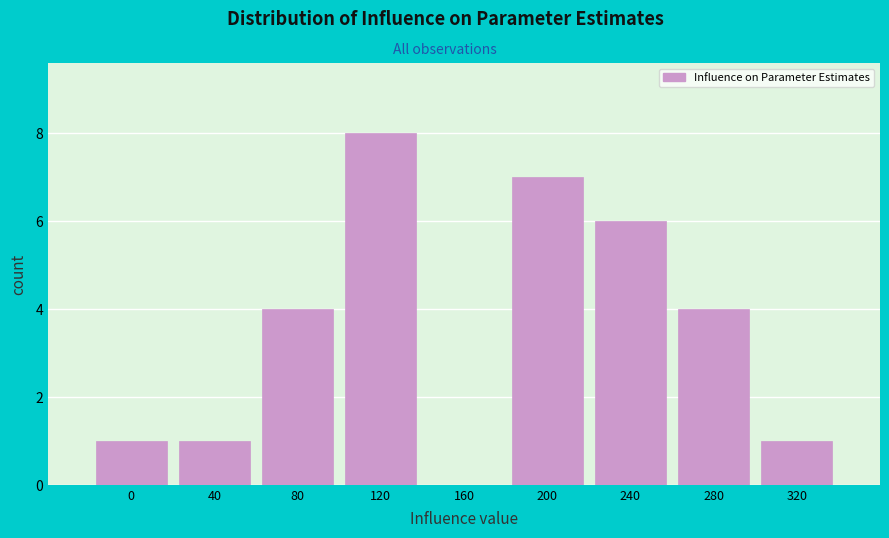

Reading left to right, list all the values displayed in this chart.

0=1	40=1	80=4	120=8	160=0	200=7	240=6	280=4	320=1